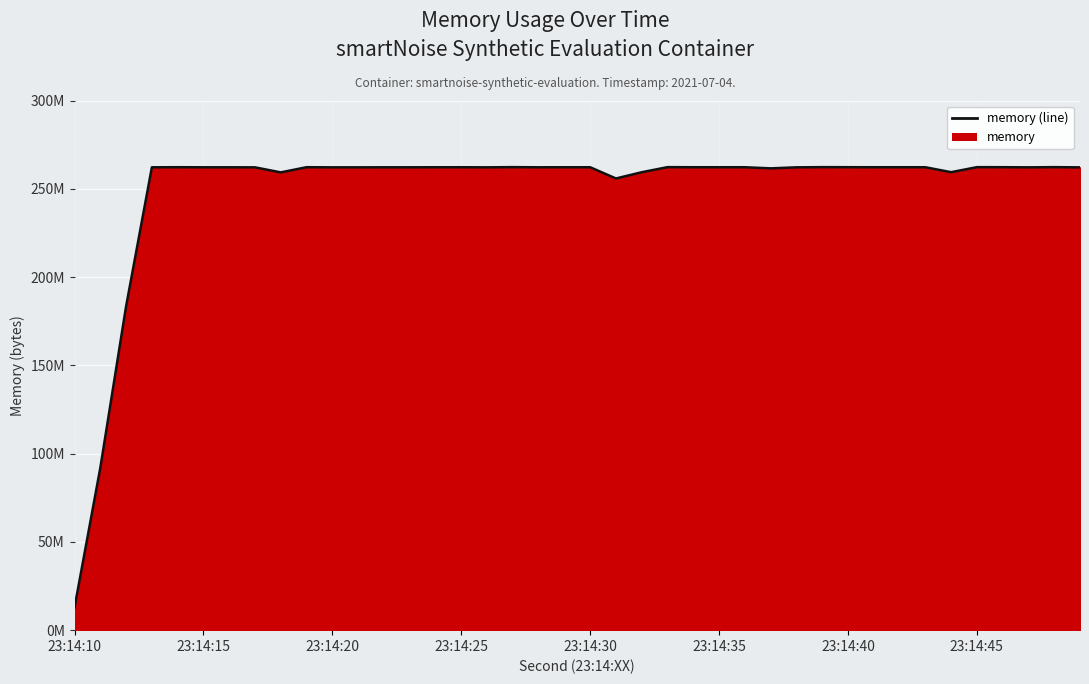

What is the value of the 8th point from the left?

262144000